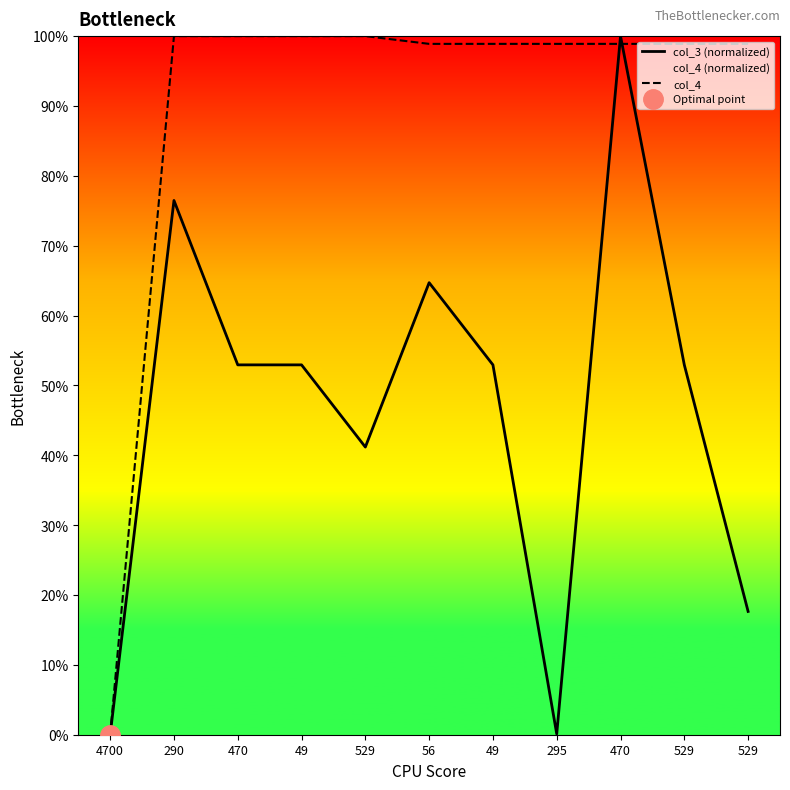

How many intersections are there between col_4 and col_3 (normalized)?

2